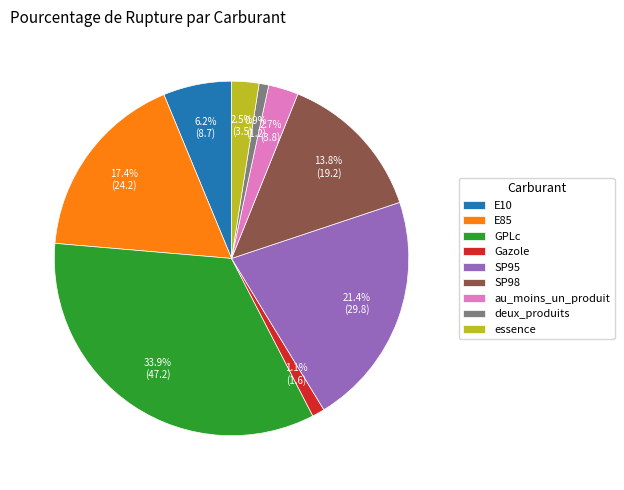

Is there any slice that represents more than half of the pie?

No